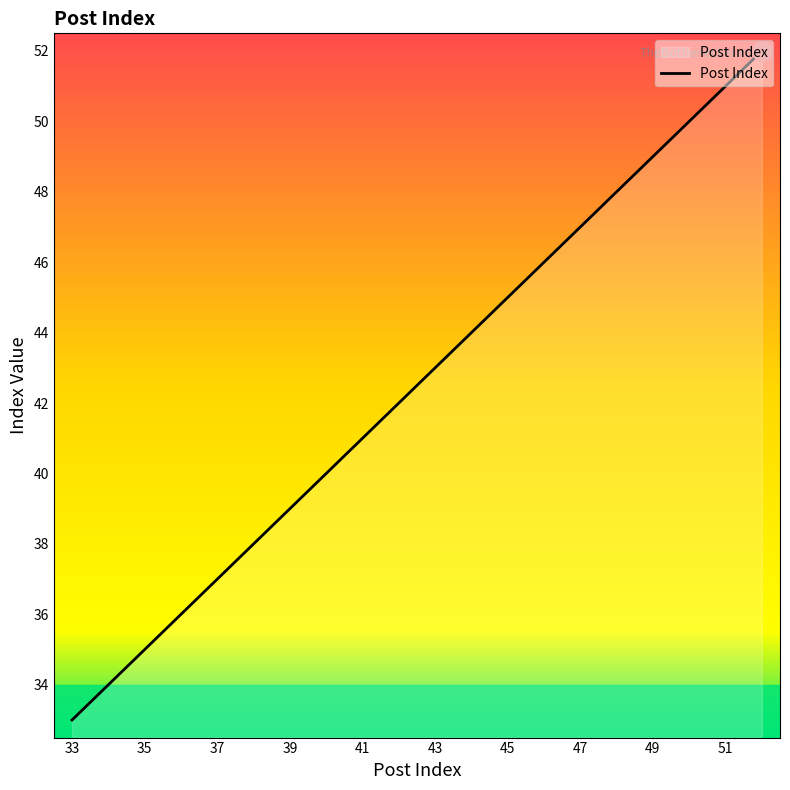

What is the smallest value displayed?

33